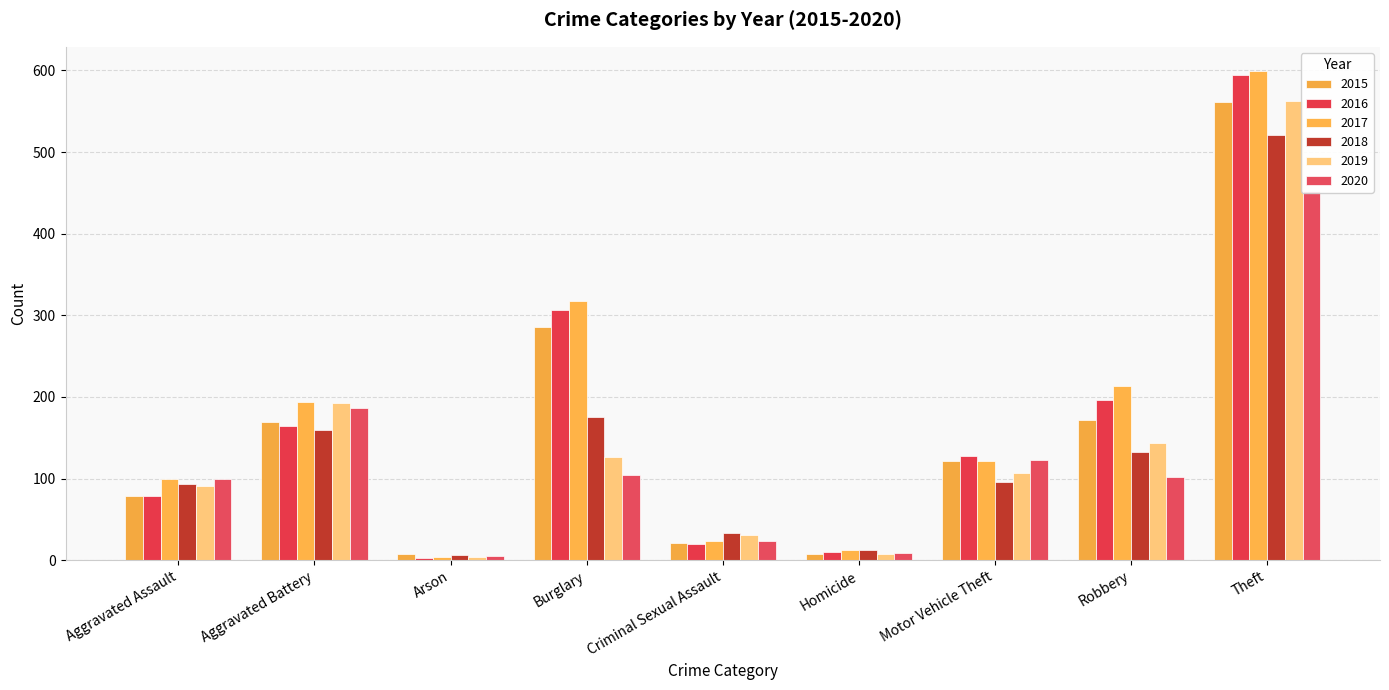

Which series changed the most between Arson and Motor Vehicle Theft?

2016